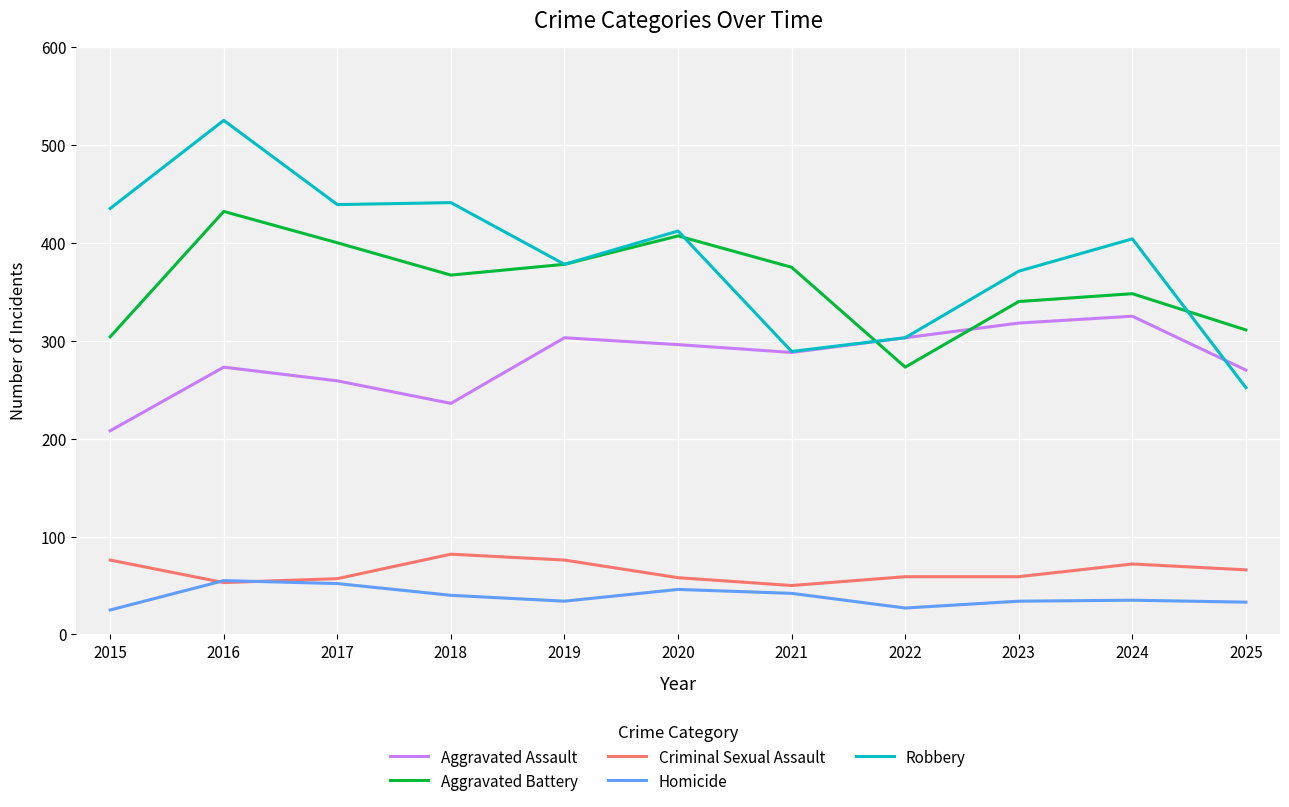

How many series are shown in this chart?

5